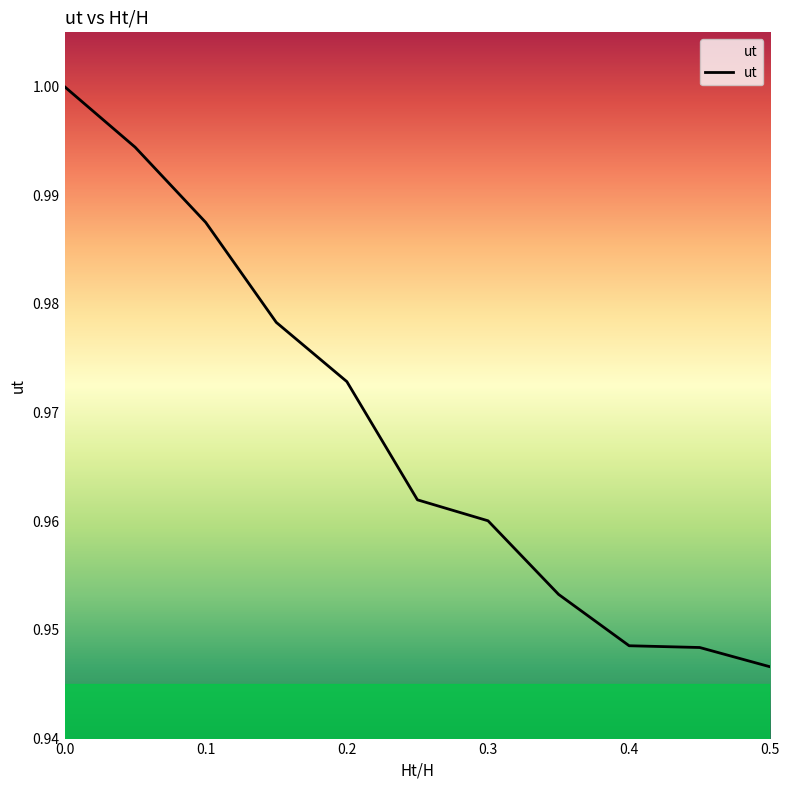

What is the minimum value shown in the chart?

0.9